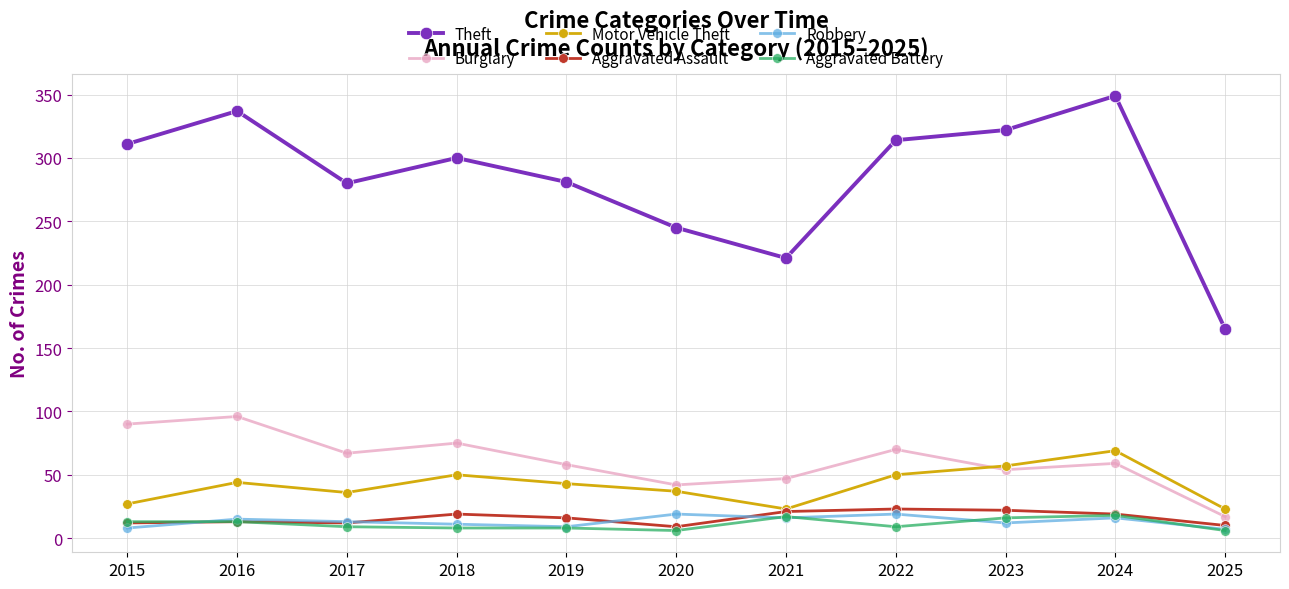

What is the difference between the maximum and minimum values in the Robbery series?

12